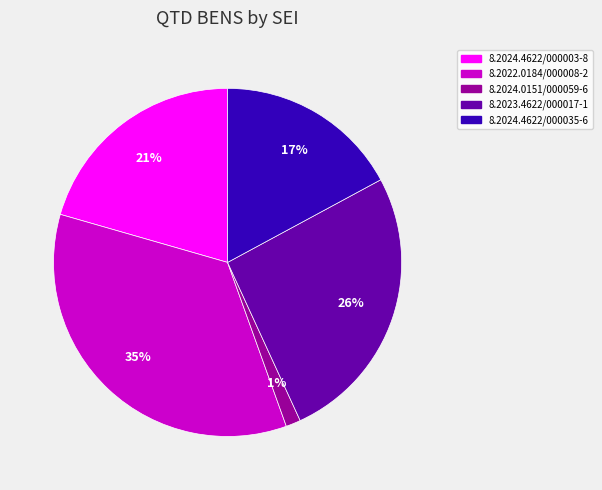

To the nearest percent, what portion does 8.2024.4622/000035-6 represent?

17%